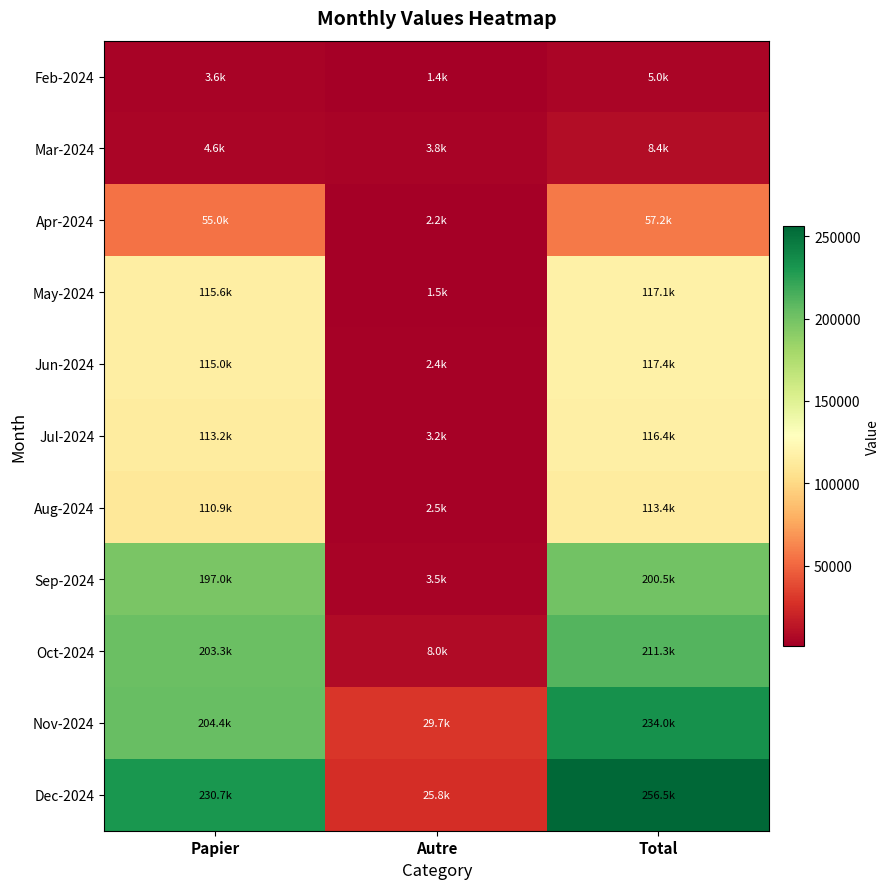

Rank the series by their maximum value, from lowest to highest.

Feb-2024, Mar-2024, Apr-2024, Aug-2024, Jul-2024, May-2024, Jun-2024, Sep-2024, Oct-2024, Nov-2024, Dec-2024